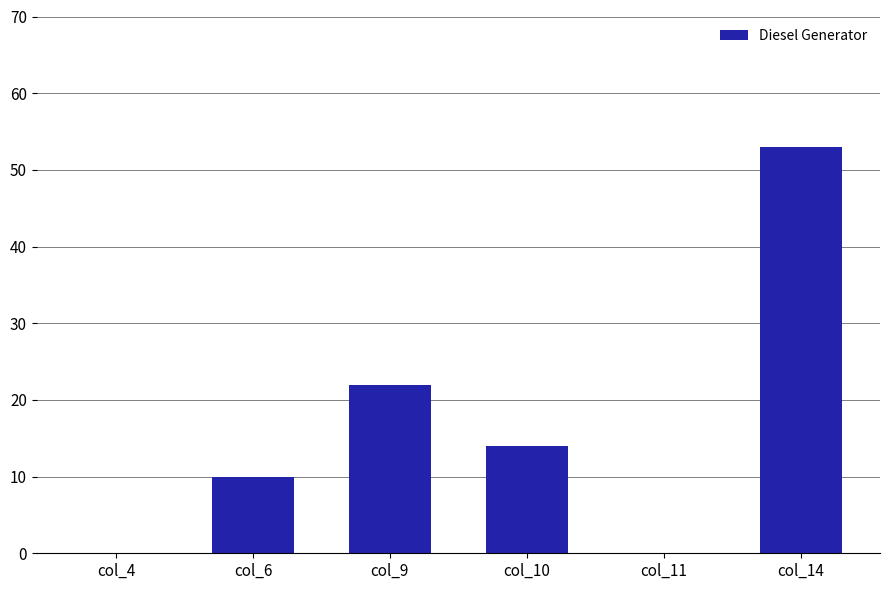

Is it true that the value at col_14 is 20?

False